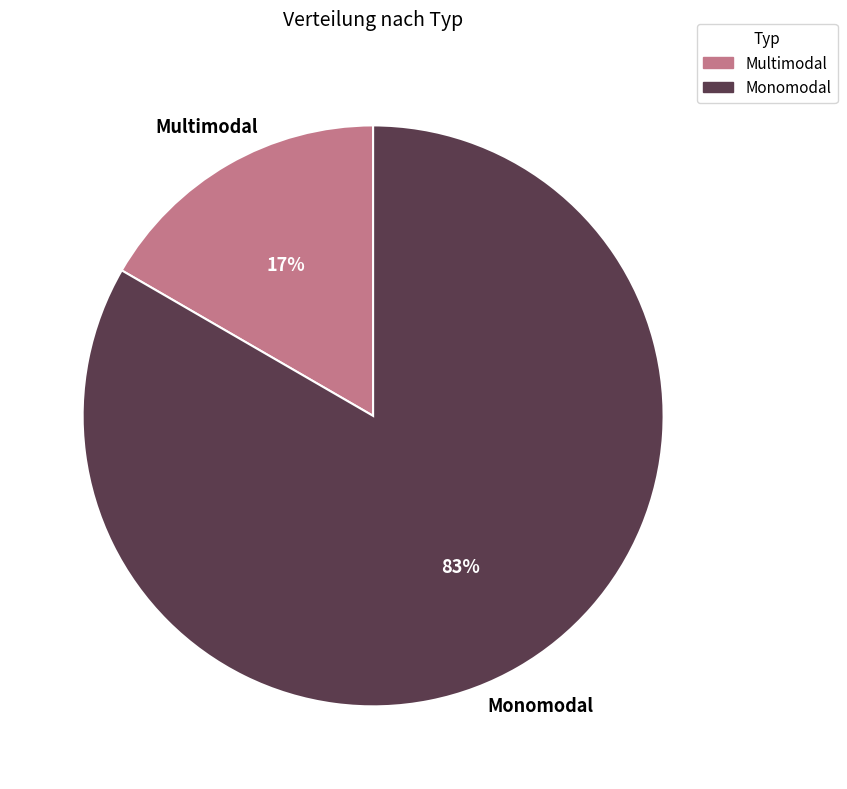

Is Multimodal the majority of the pie?

No